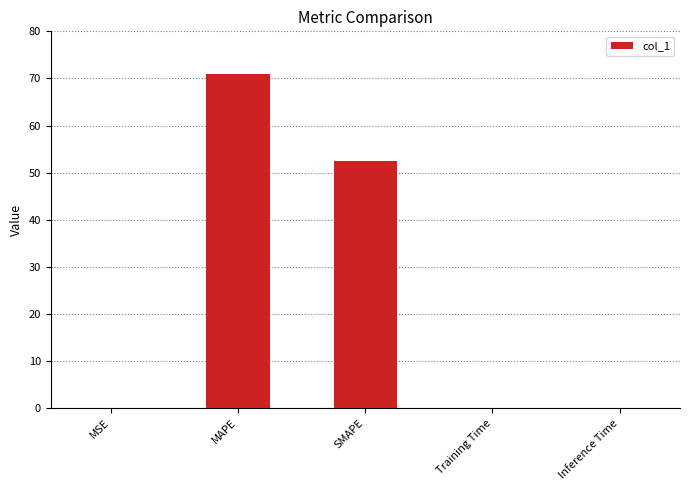

The value at SMAPE is 22.9. True or false?

False